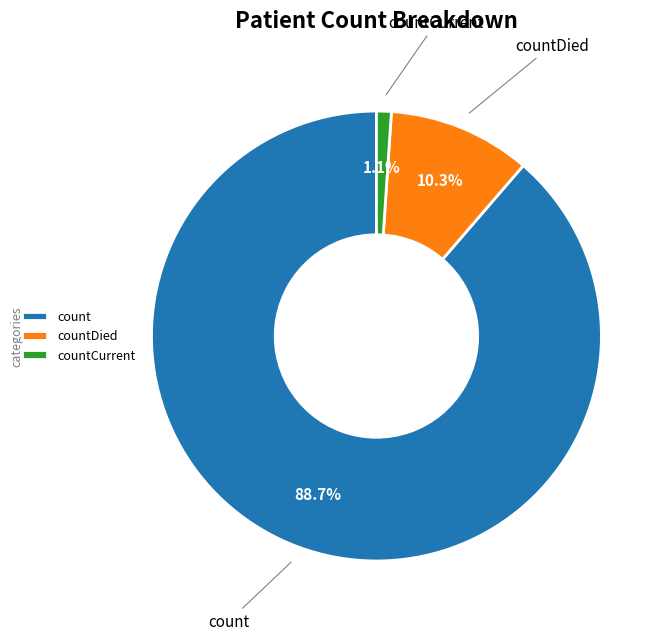

Does count represent more than half of the total?

Yes